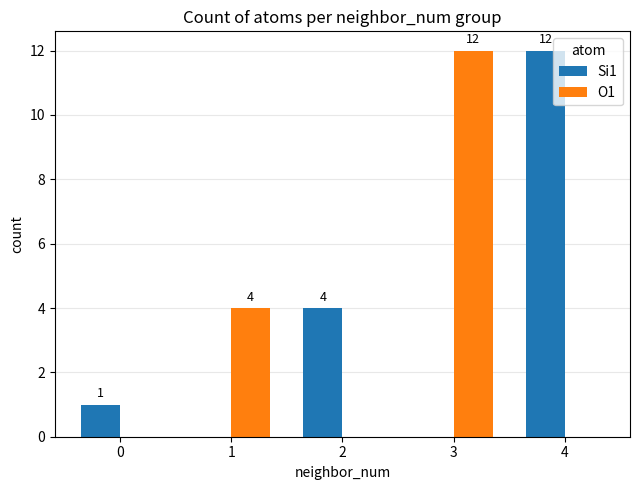

Is the value of Si1 at 1 greater than the value of O1 at 3?

No